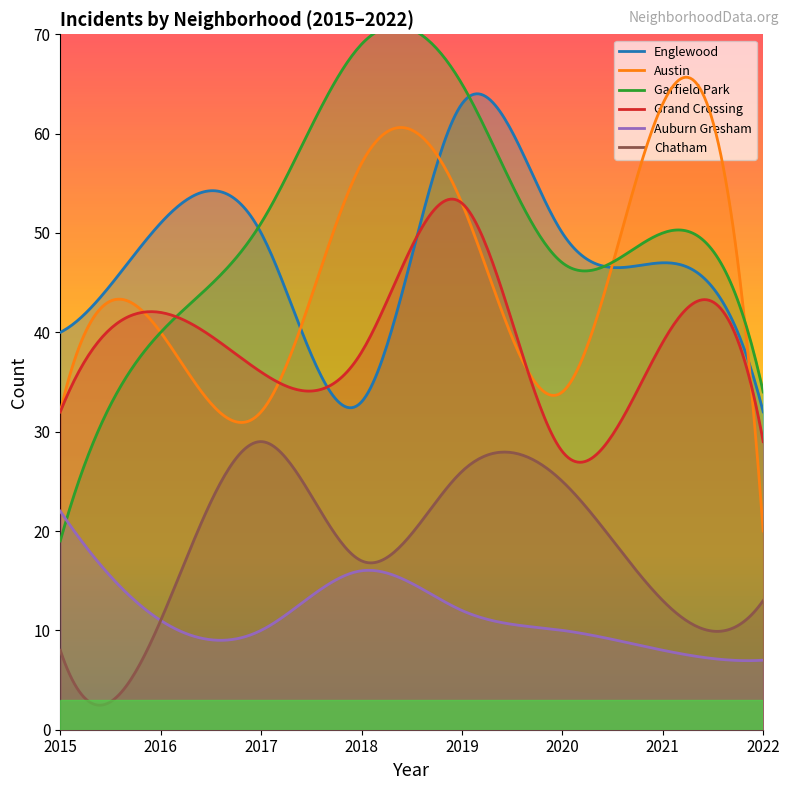

True or false: Auburn Gresham and Englewood intersect in this chart.

False